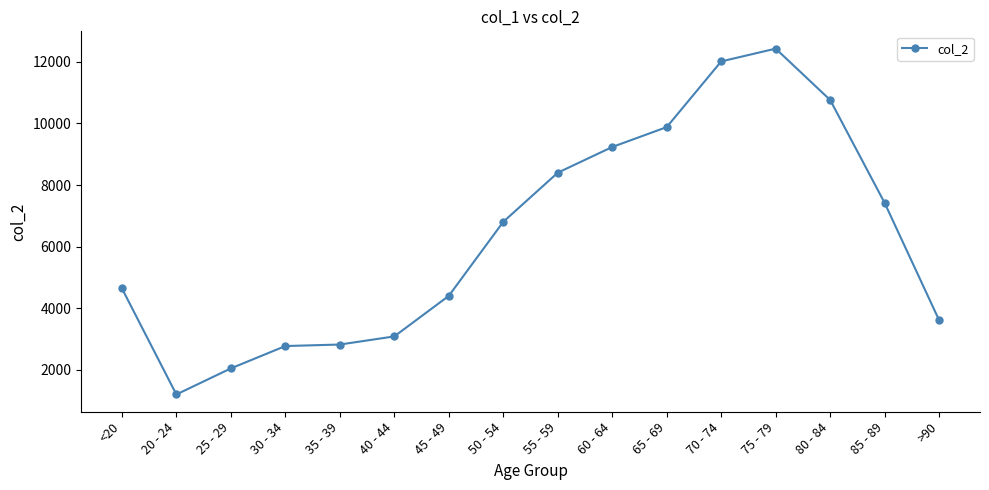

What is the label of the 11th point from the left?

65 - 69